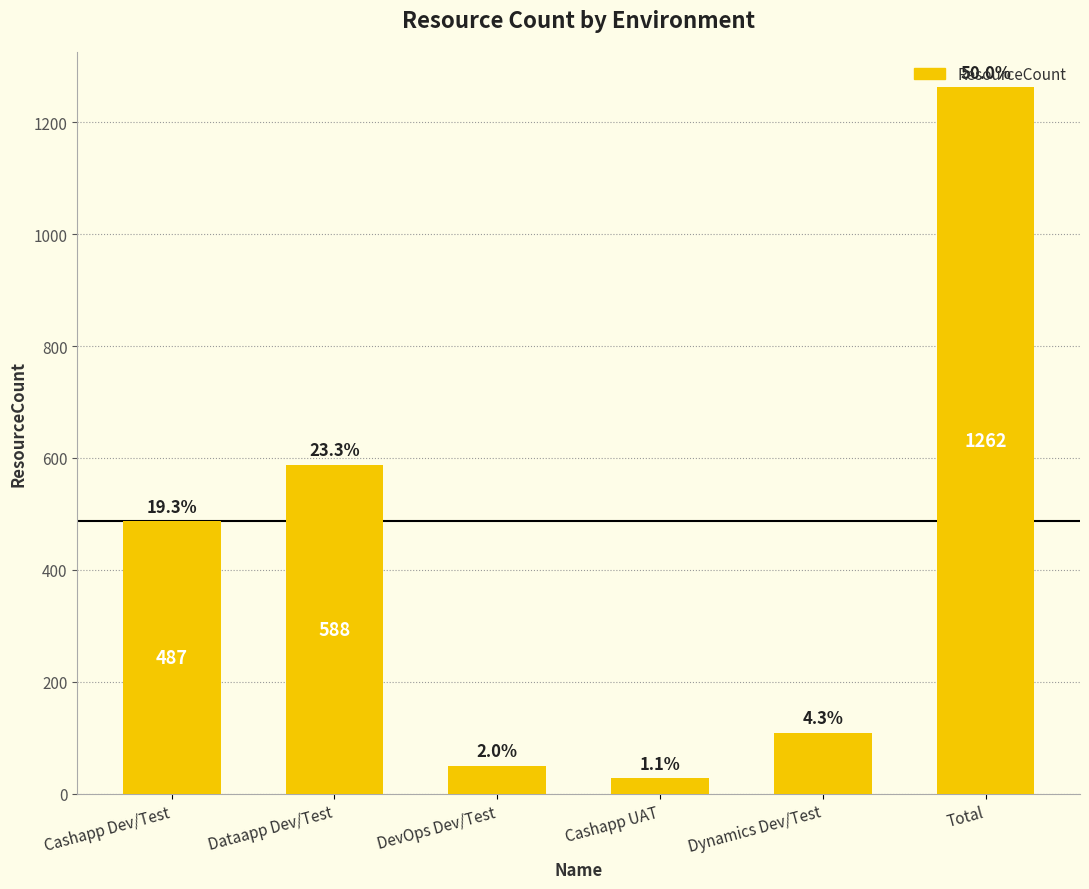

Is it true that the value at Dataapp Dev/Test is 936?

False